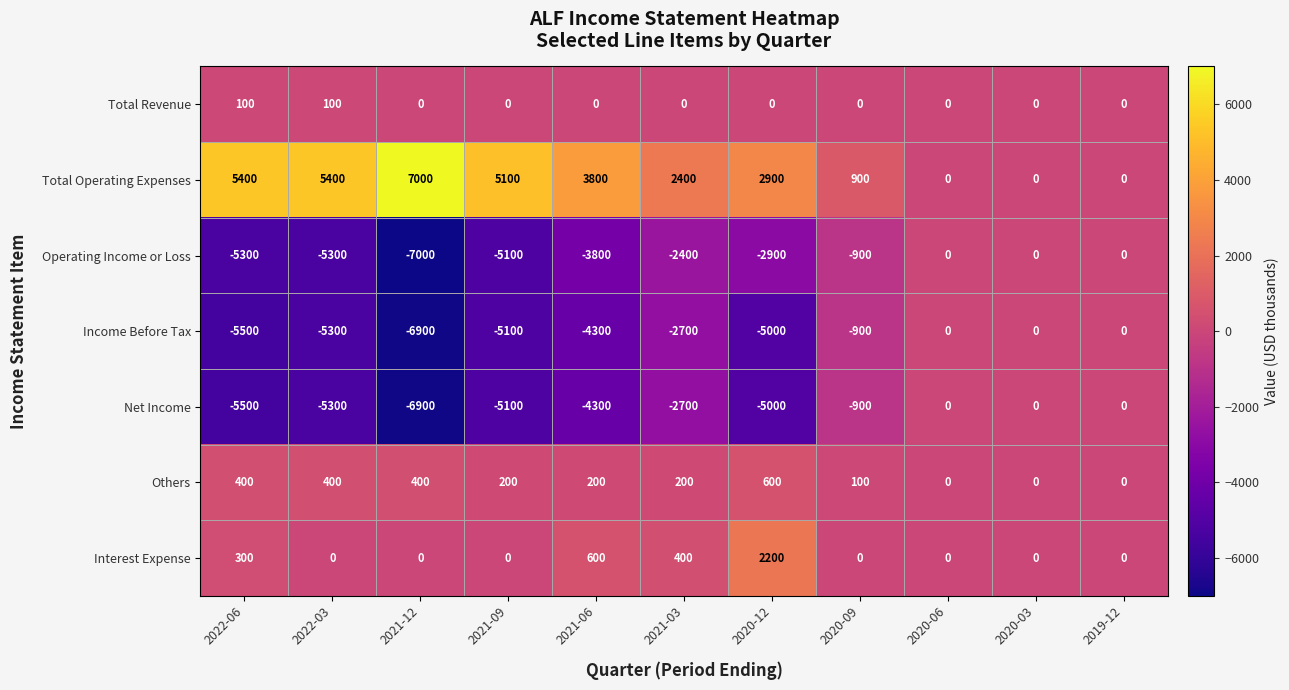

How many values in the Income Before Tax series are below -4300?

5